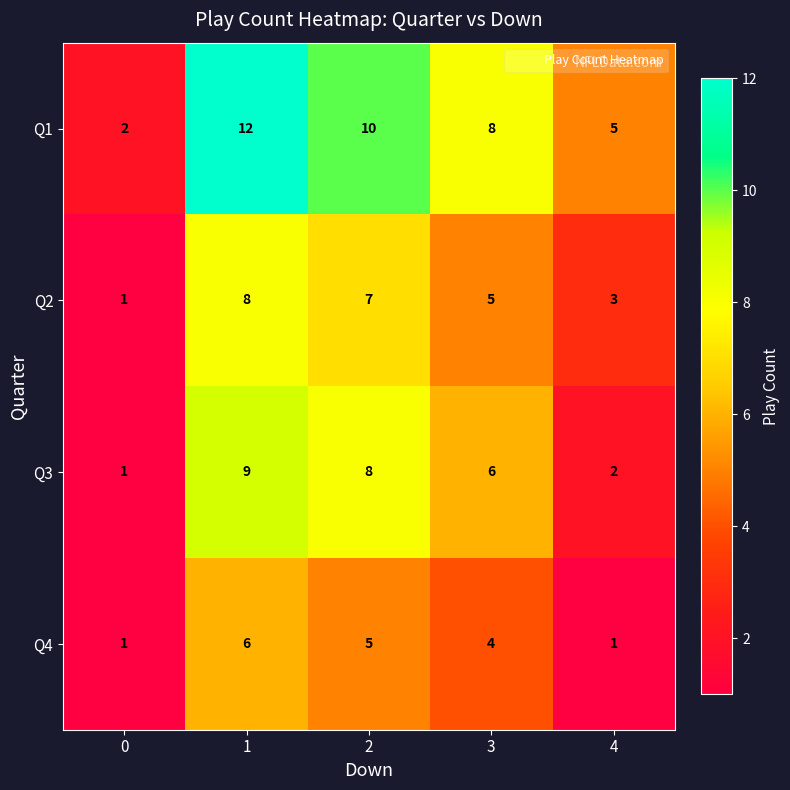

Reading left to right, what are all the values shown in this chart?

Q1: 2	12	10	8	5
Q2: 1	8	7	5	3
Q3: 1	9	8	6	2
Q4: 1	6	5	4	1